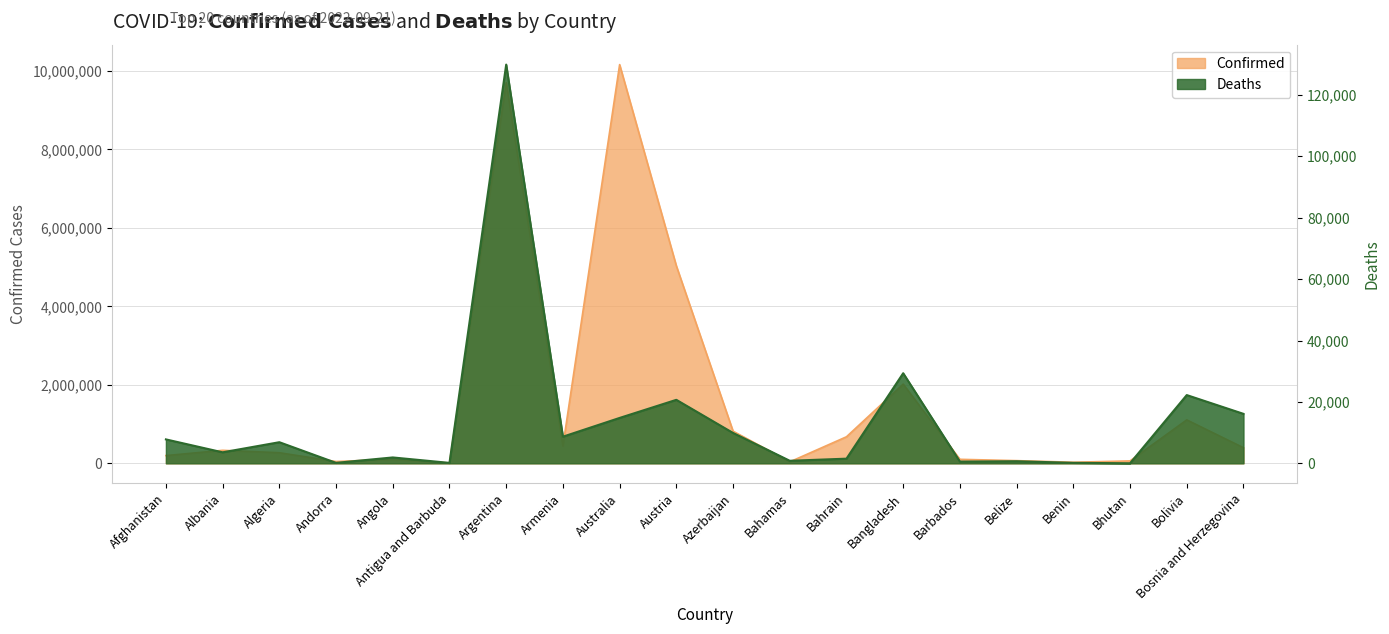

List the labels in order of Confirmed value, largest first.

Australia, Argentina, Austria, Bangladesh, Bolivia, Azerbaijan, Bahrain, Armenia, Bosnia and Herzegovina, Albania, Algeria, Afghanistan, Angola, Barbados, Belize, Bhutan, Andorra, Bahamas, Benin, Antigua and Barbuda